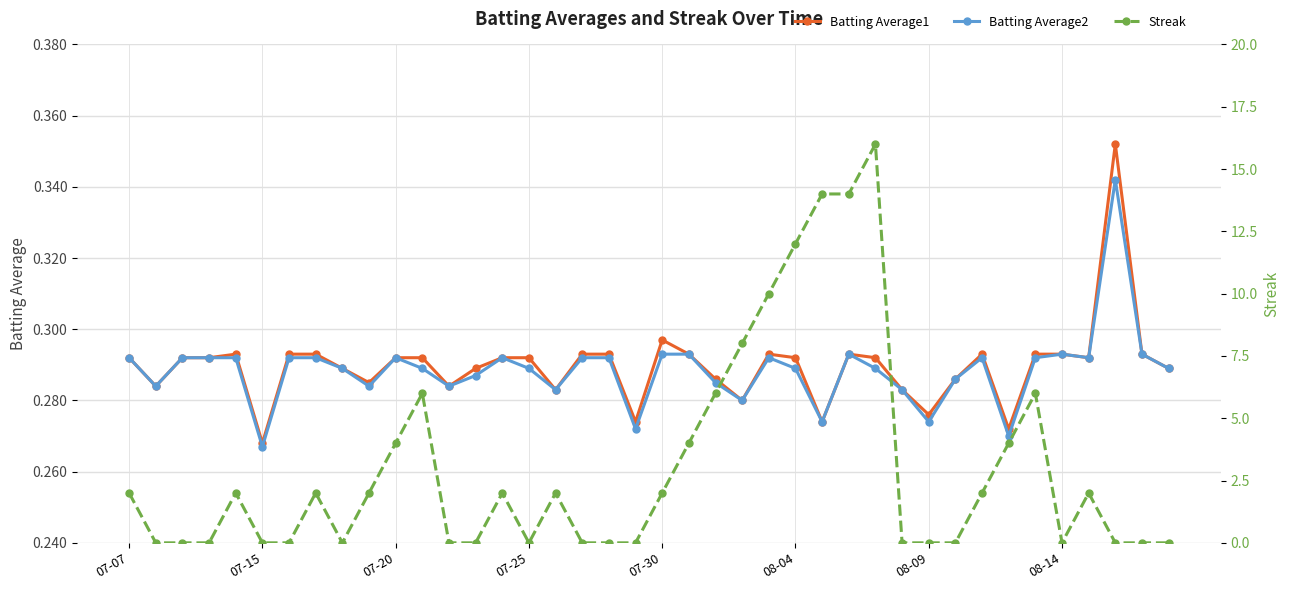

What is the difference between the maximum and minimum values in the Streak series?

16.0